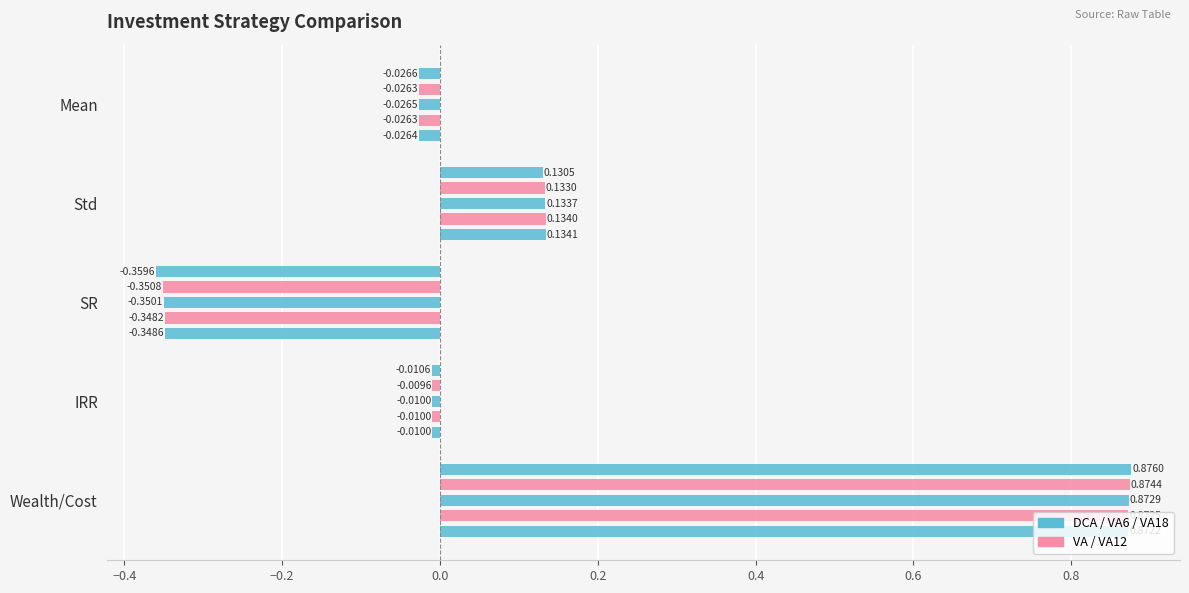

How many bars are there in total?

25